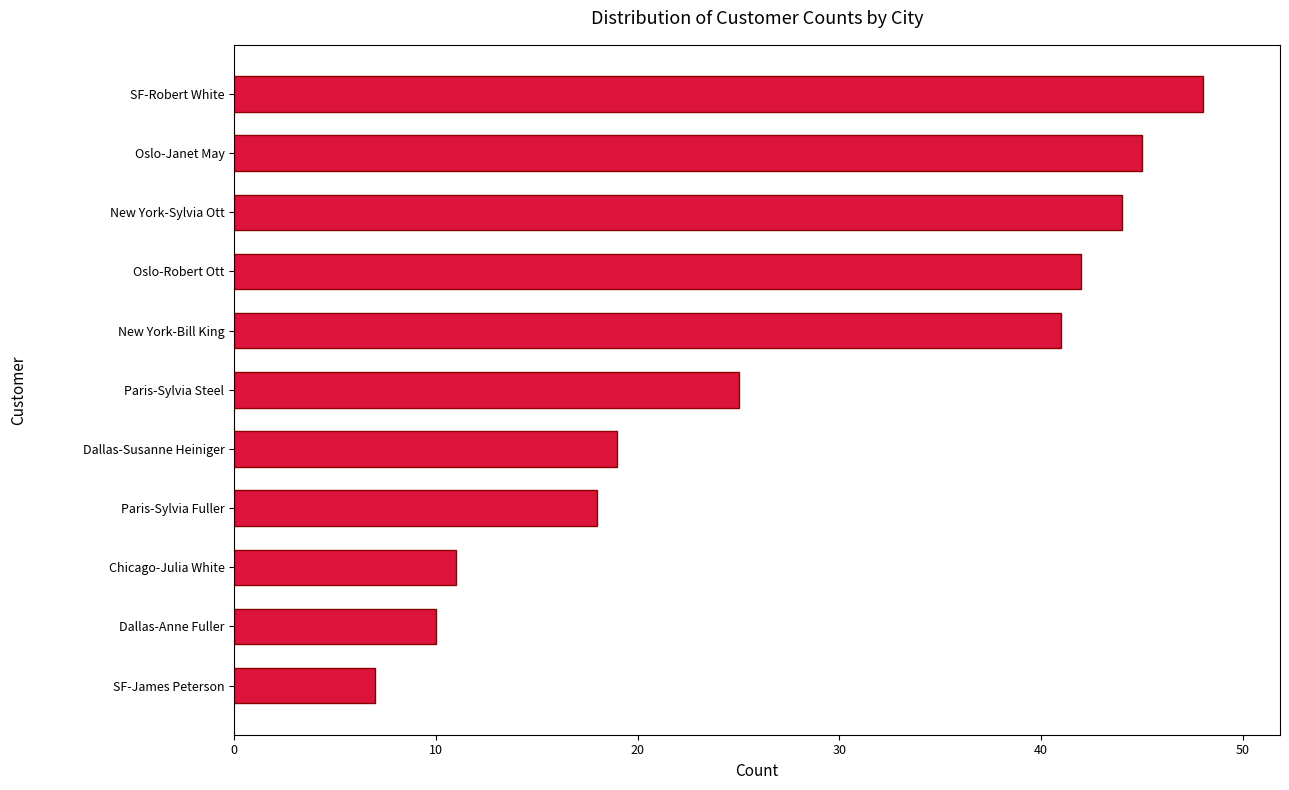

The chart shows a value of 10 at Dallas-Anne Fuller. True or false?

True